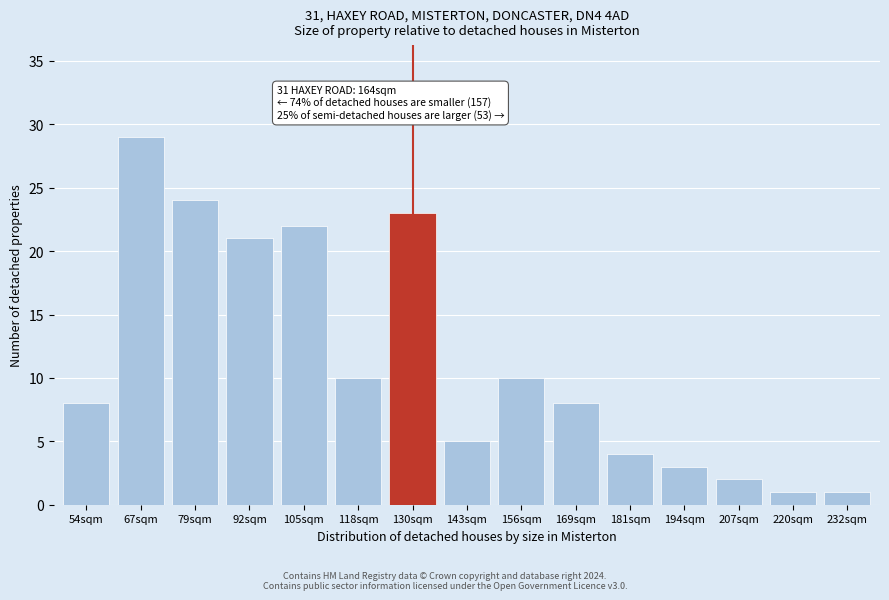

Reading left to right, what are all the values shown in this chart?

54sqm=8	67sqm=29	79sqm=24	92sqm=21	105sqm=22	118sqm=10	130sqm=23	143sqm=5	156sqm=10	169sqm=8	181sqm=4	194sqm=3	207sqm=2	220sqm=1	232sqm=1